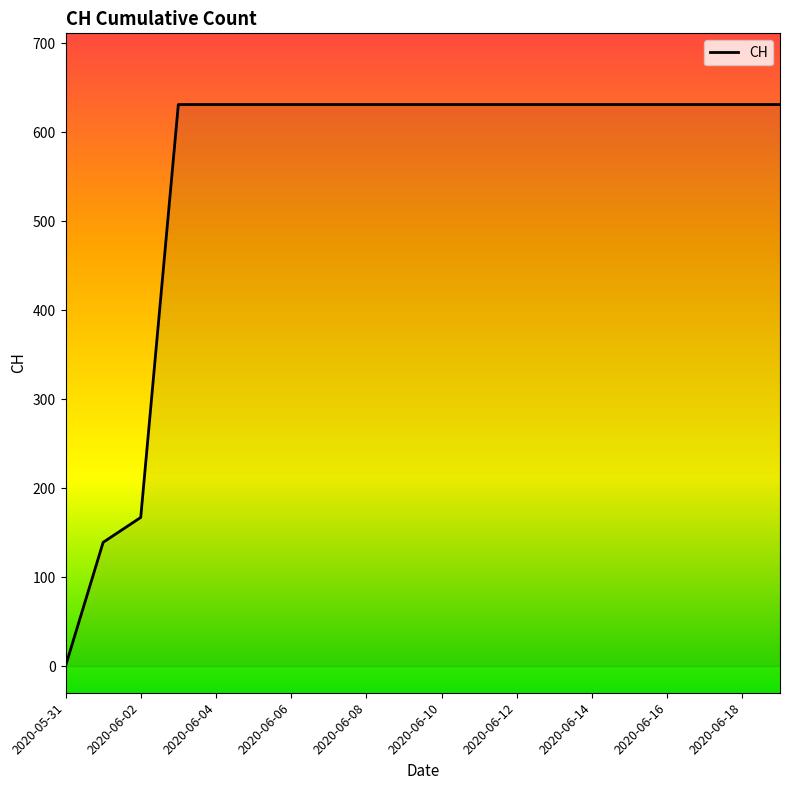

How many series are shown in this chart?

1